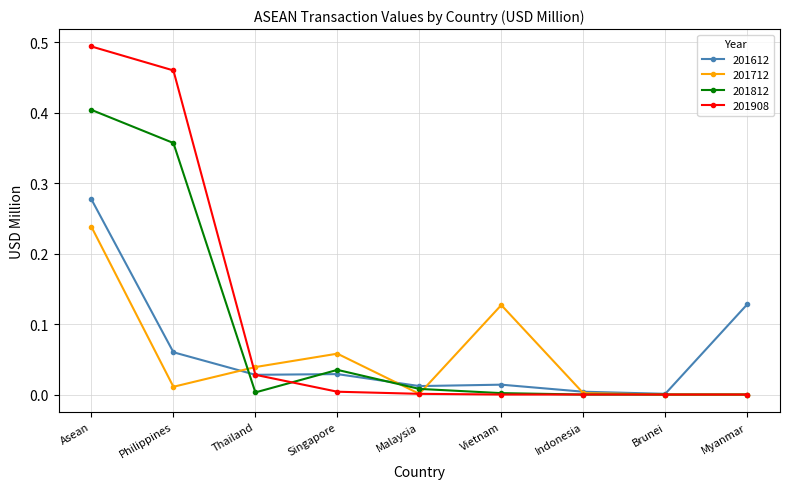

True or false: 201712 has more than 1 points higher than both neighbors.

True